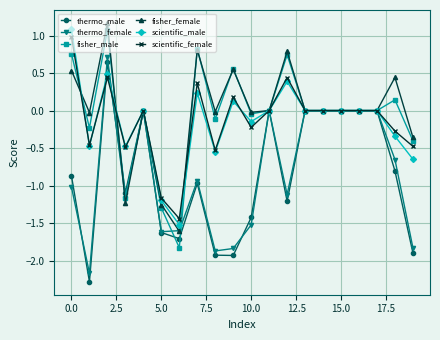

What is the maximum value for fisher_female?

1.2